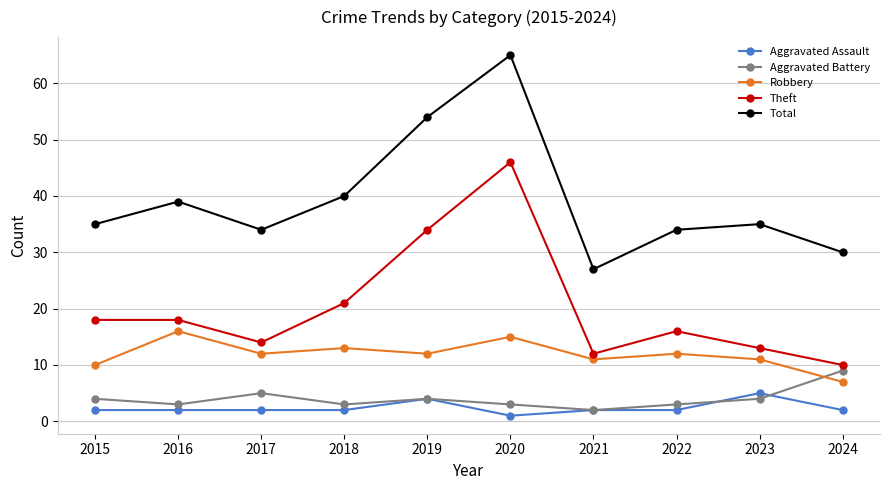

What is the spread (max minus min) of values at 2022?

32